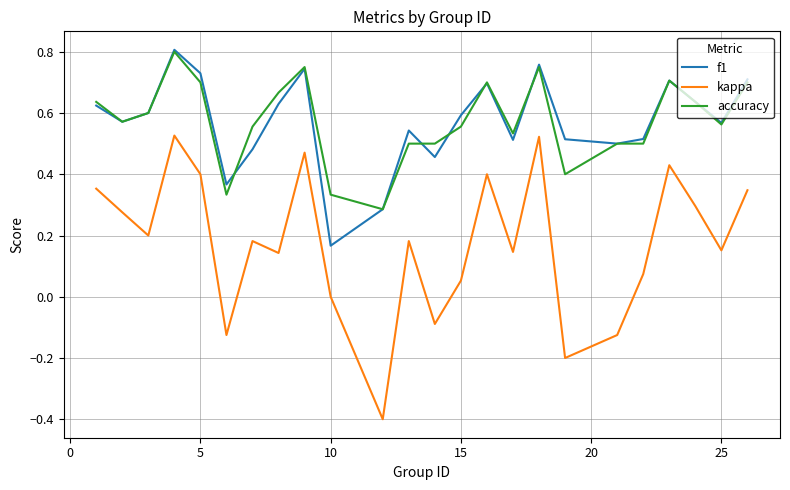

Which series has the largest range (max minus min)?

kappa